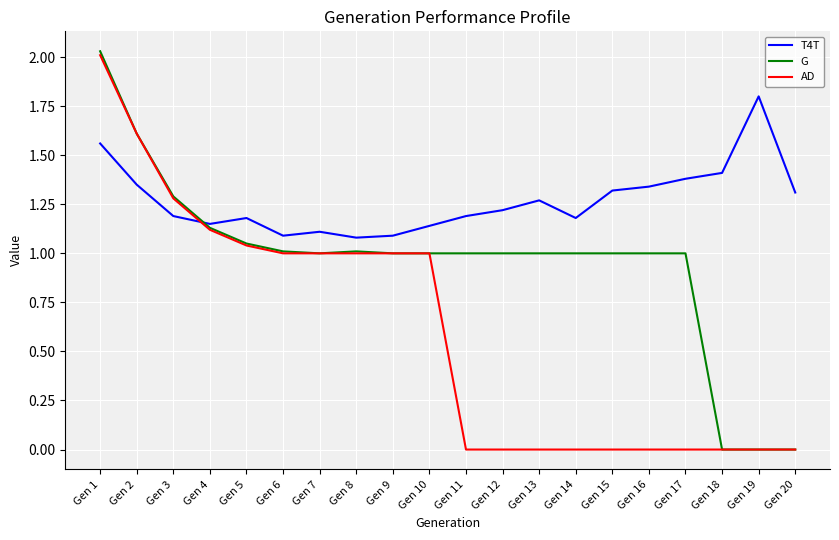

Which series has the largest total across all categories?

T4T